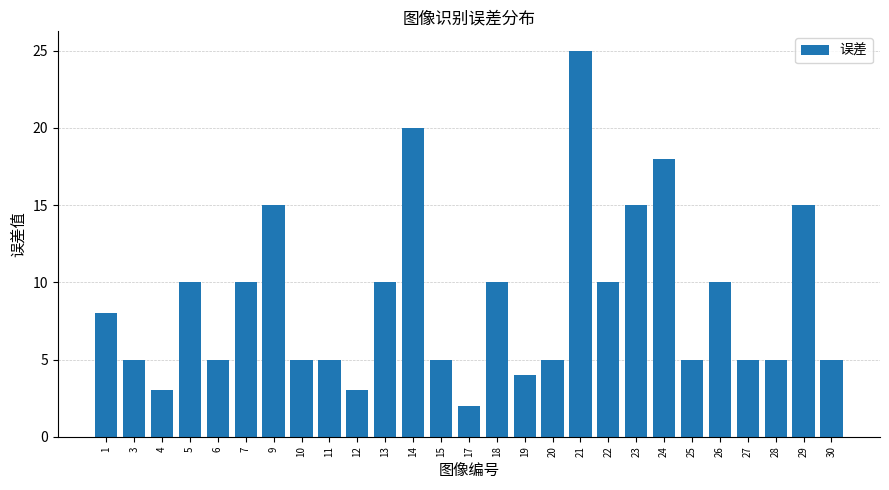

What is the sum of all values?

238